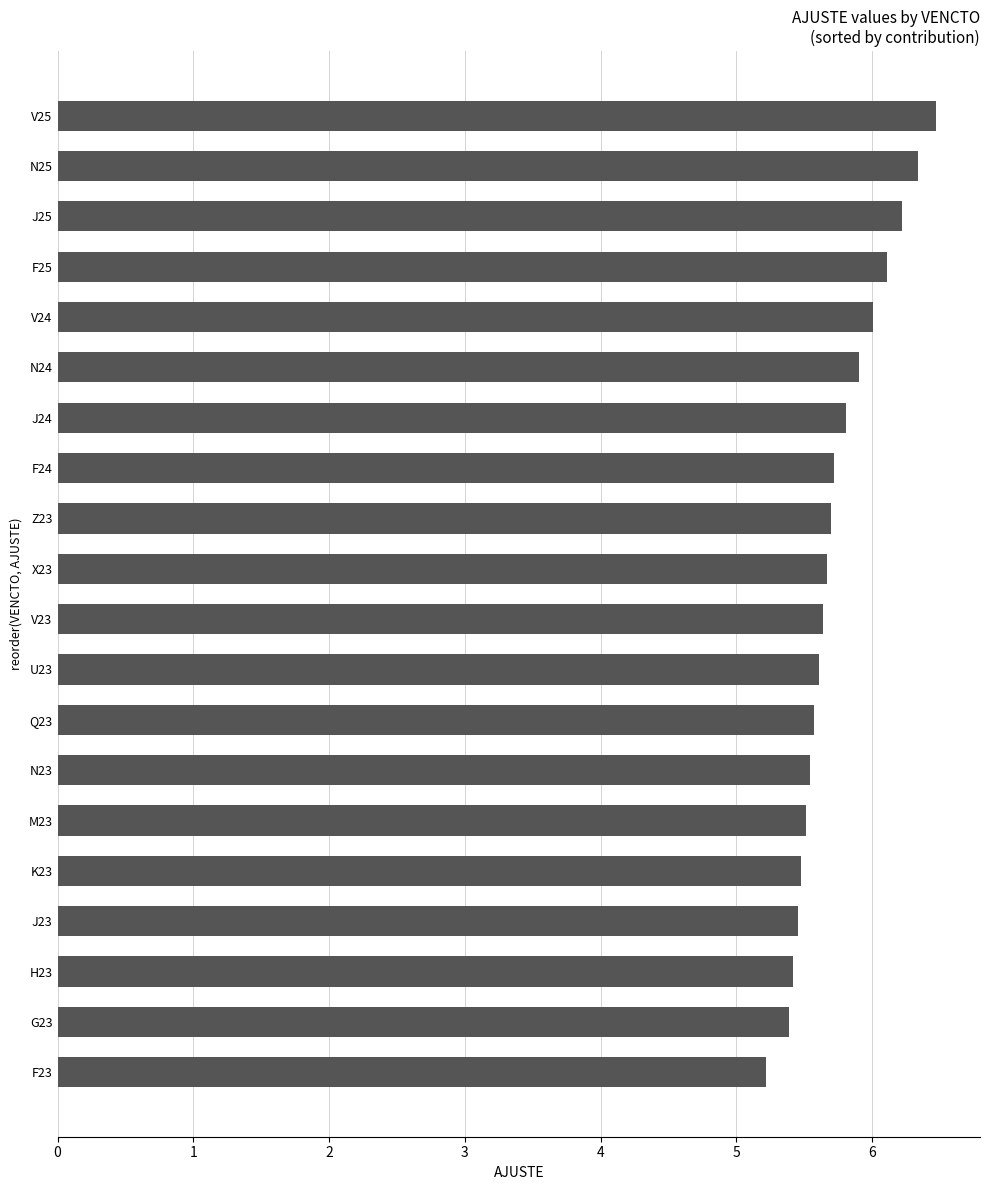

What is the sum of the values at Q23 and U23?

11.2